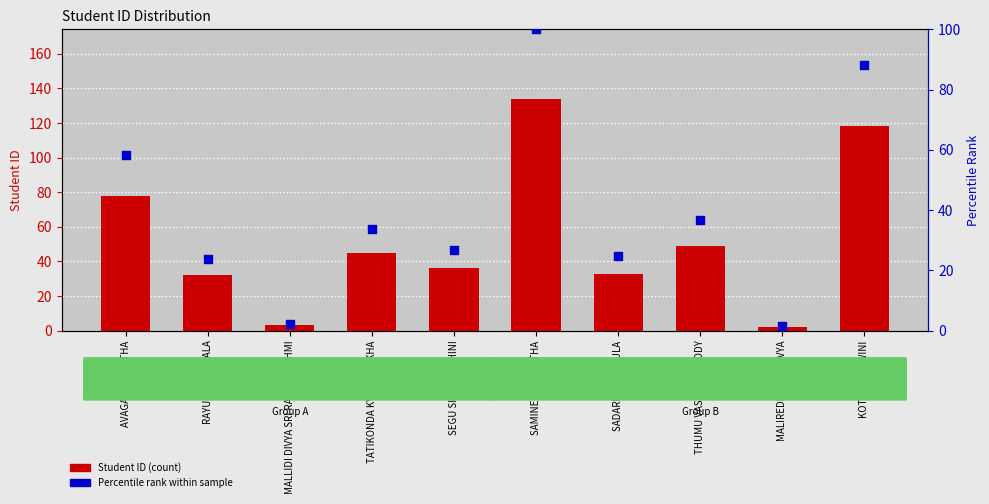

Which series reaches the minimum Y coordinate?

Percentile rank within sample